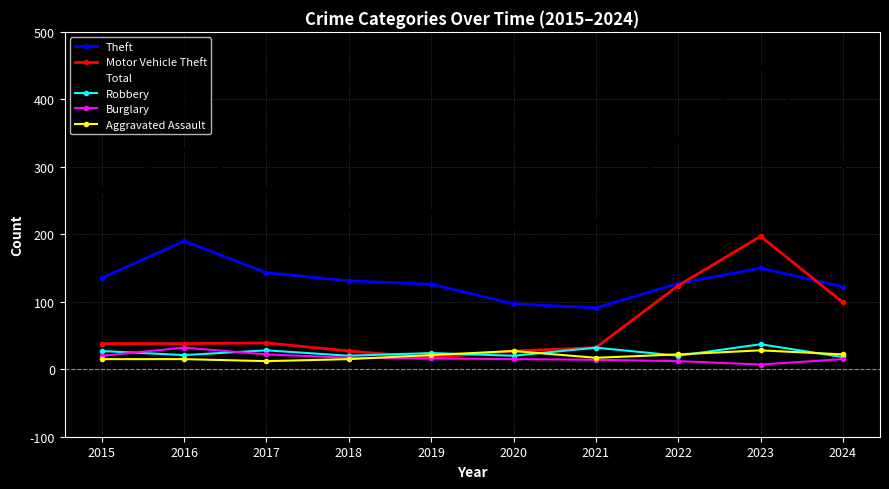

What is the difference between the second highest and minimum values in the Motor Vehicle Theft series?

107